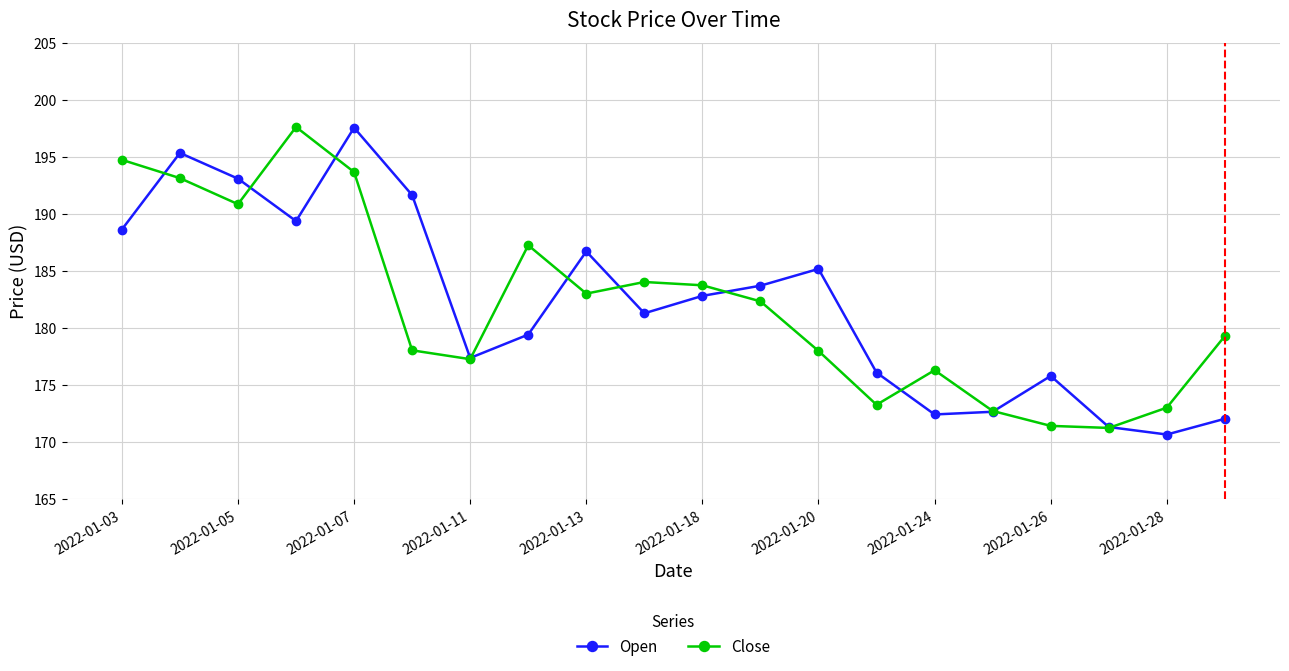

What is the minimum value shown in the chart?

170.7